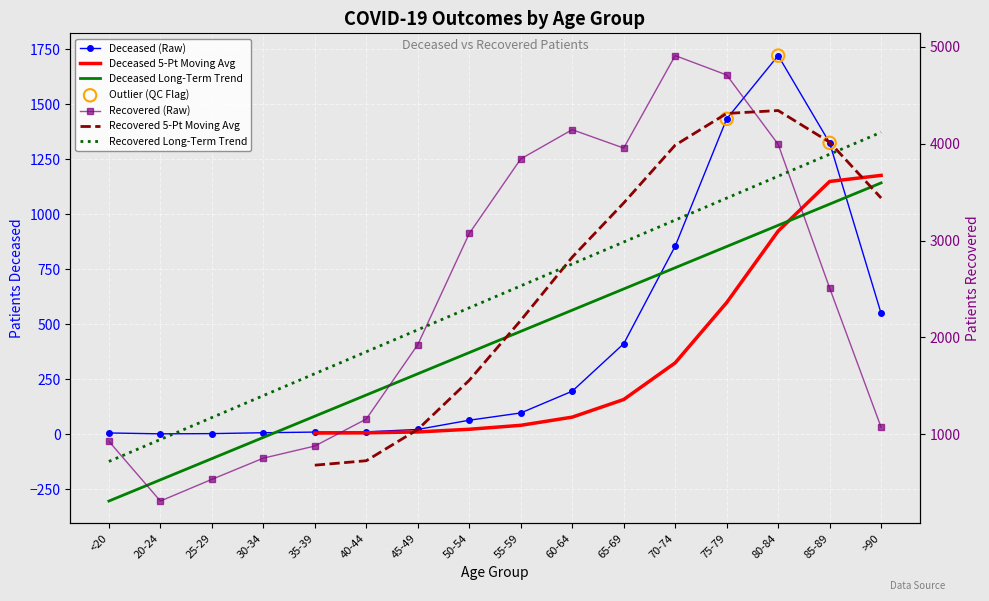

At which category is the sum across all series the highest?

75-79